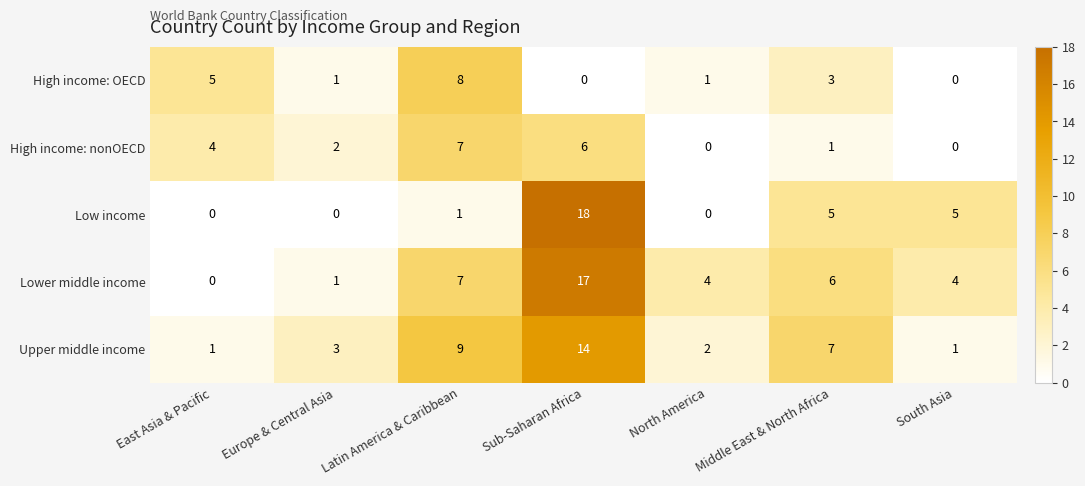

Is it true that High income: nonOECD equals 1 at Middle East & North Africa?

True